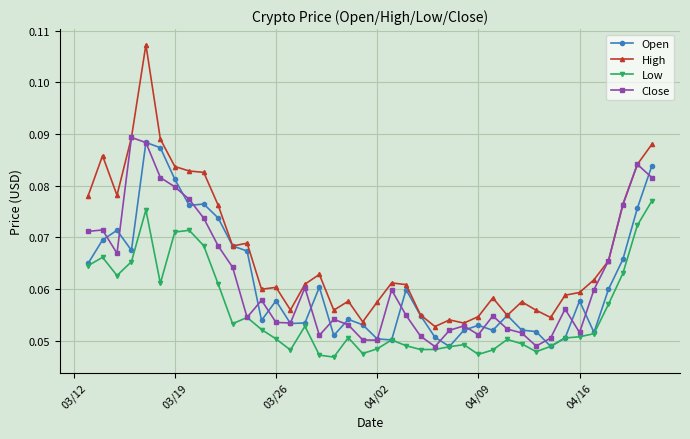

Count the Close values in the range 0 to 1.

40